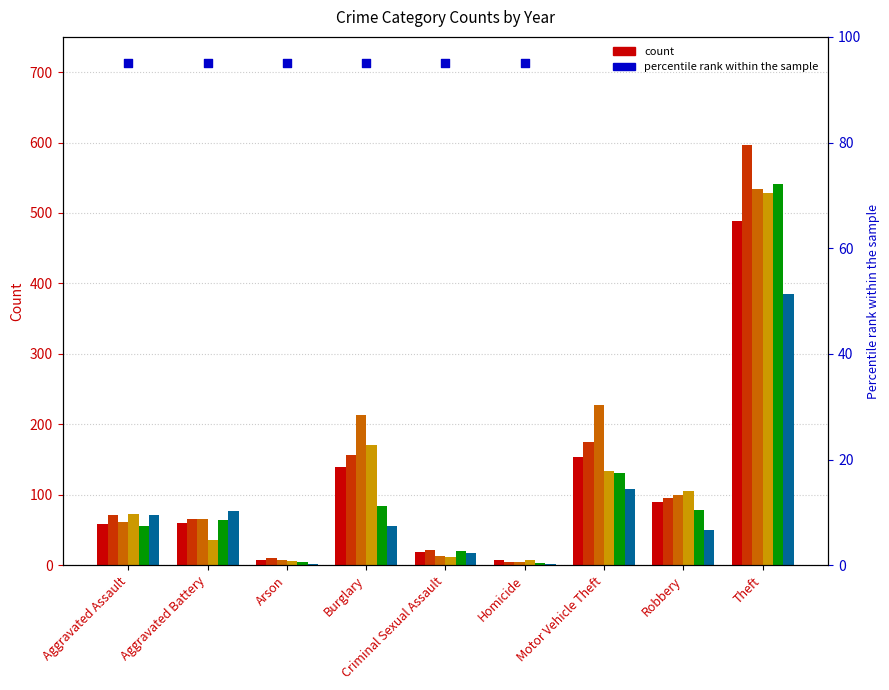

Is the value of 2019 at Homicide greater than the value of 2015 at Arson?

No